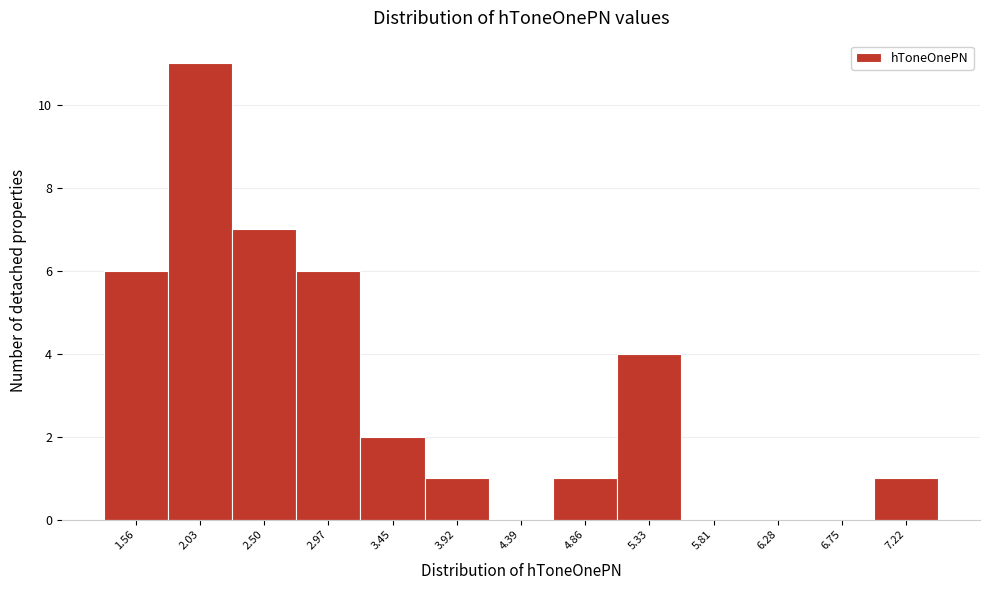

Reading left to right, what are all the values shown in this chart?

1.56=6	2.03=11	2.50=7	2.97=6	3.45=2	3.92=1	4.39=0	4.86=1	5.33=4	5.81=0	6.28=0	6.75=0	7.22=1